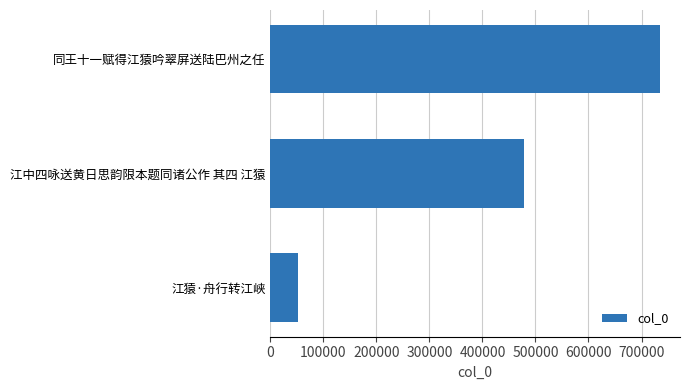

How many data points are less than 477489?

1